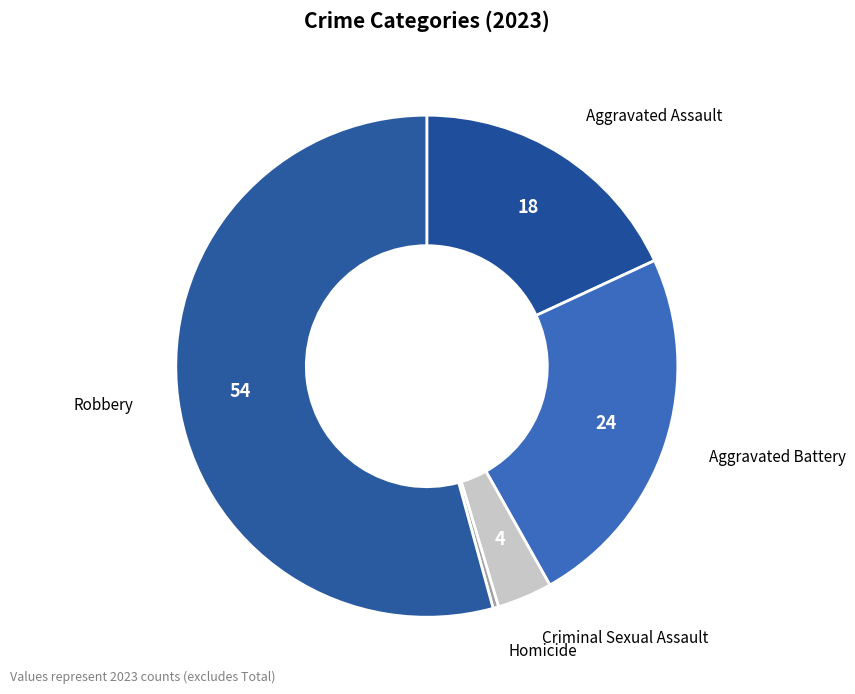

Rank the categories by value from lowest to highest.

Homicide, Criminal Sexual Assault, Aggravated Assault, Aggravated Battery, Robbery